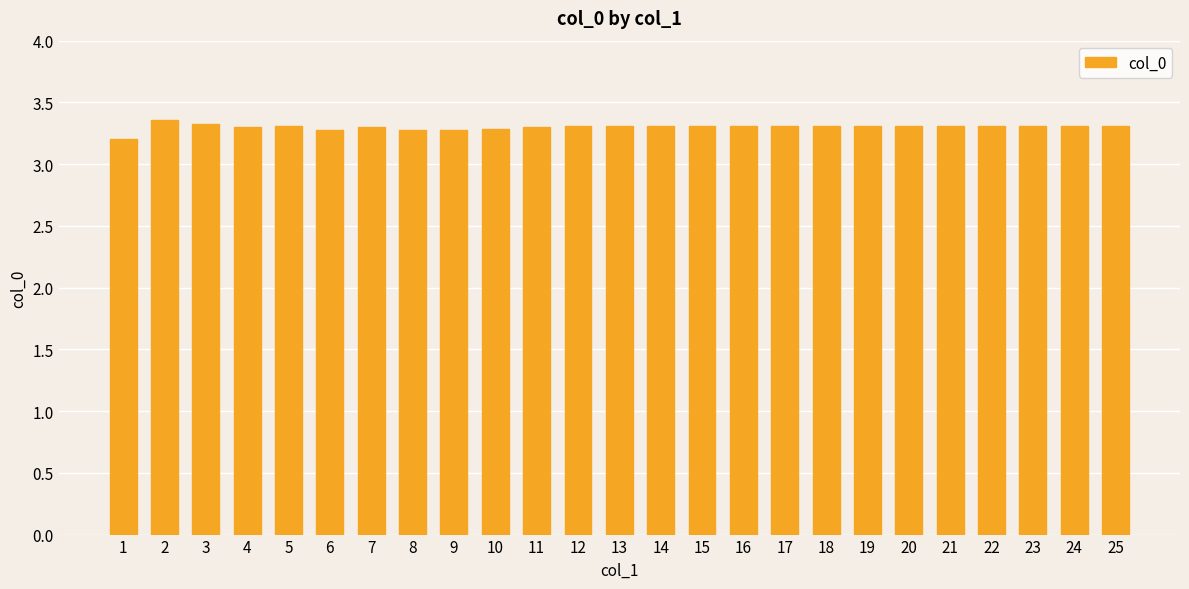

What value does the data have at 15?

3.3